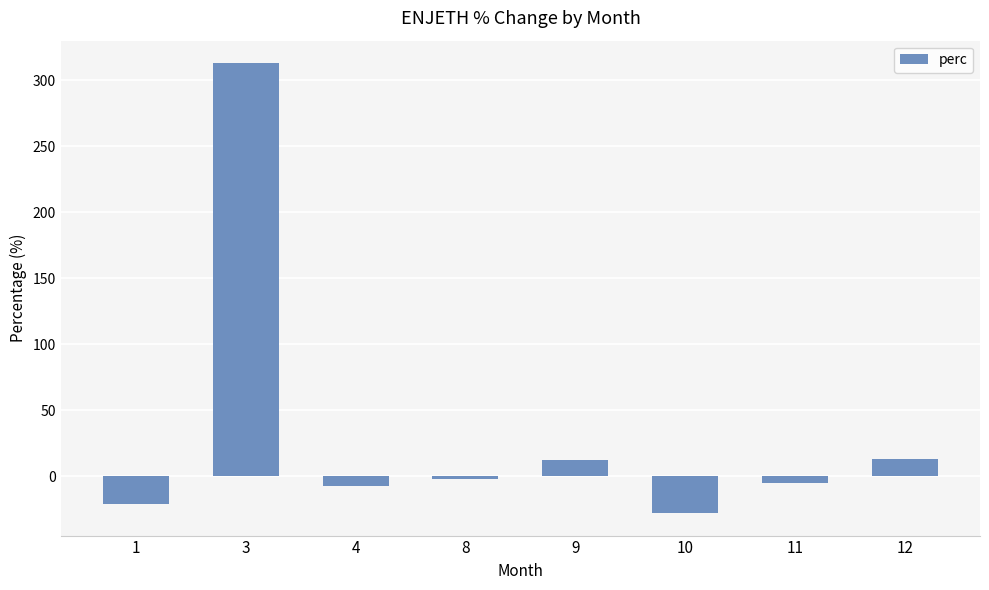

How many data points are above -2?

3